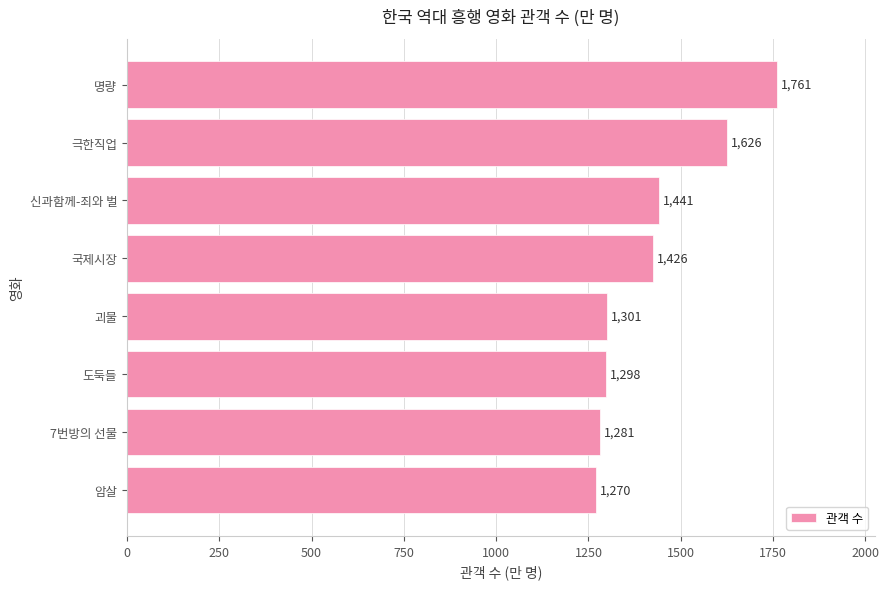

Where is the data nearest to the value 1515?

신과함께-죄와 벌